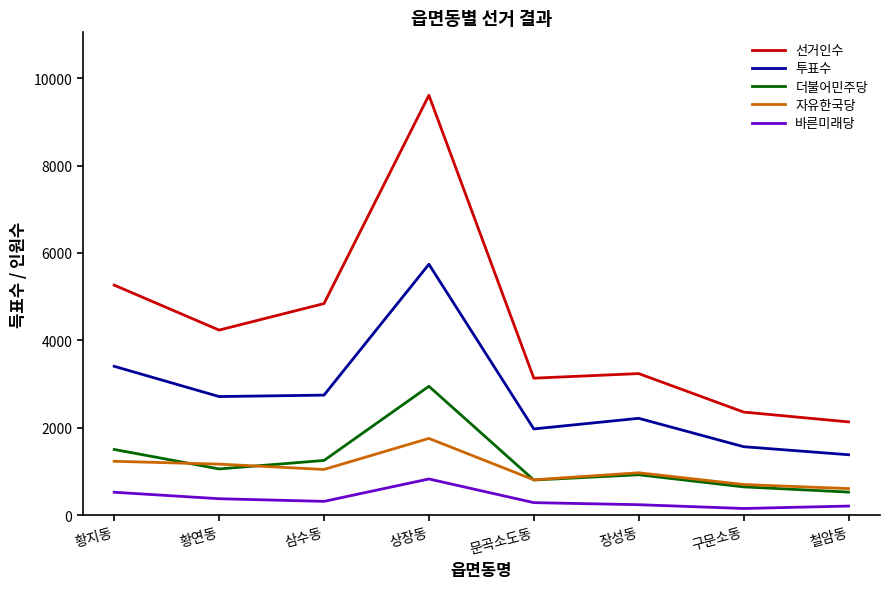

What is the spread (max minus min) of values at 문곡소도동?

2850